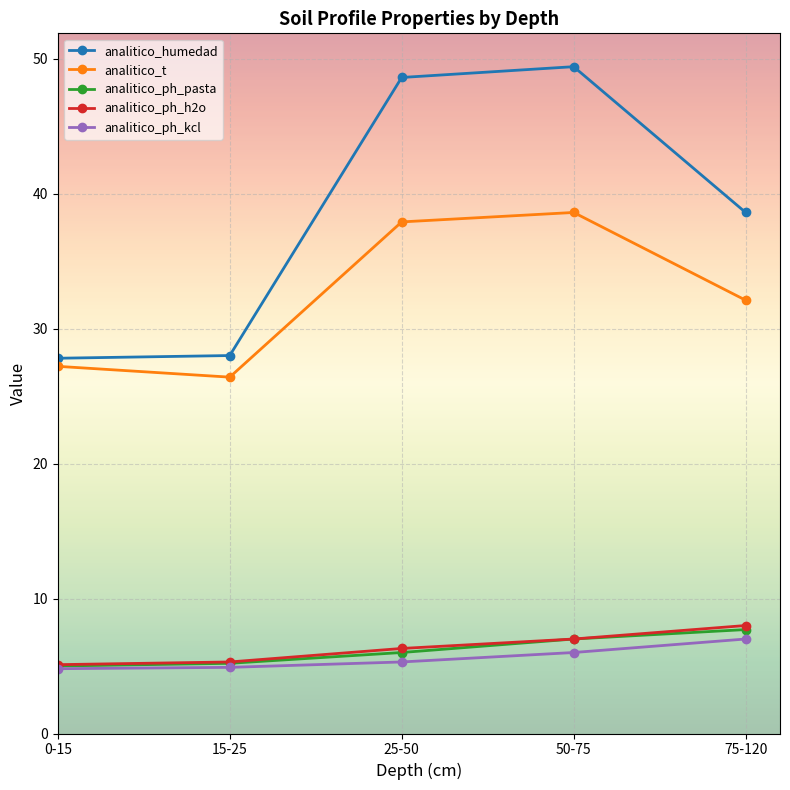

True or false: analitico_ph_kcl and analitico_humedad cross at least once.

False